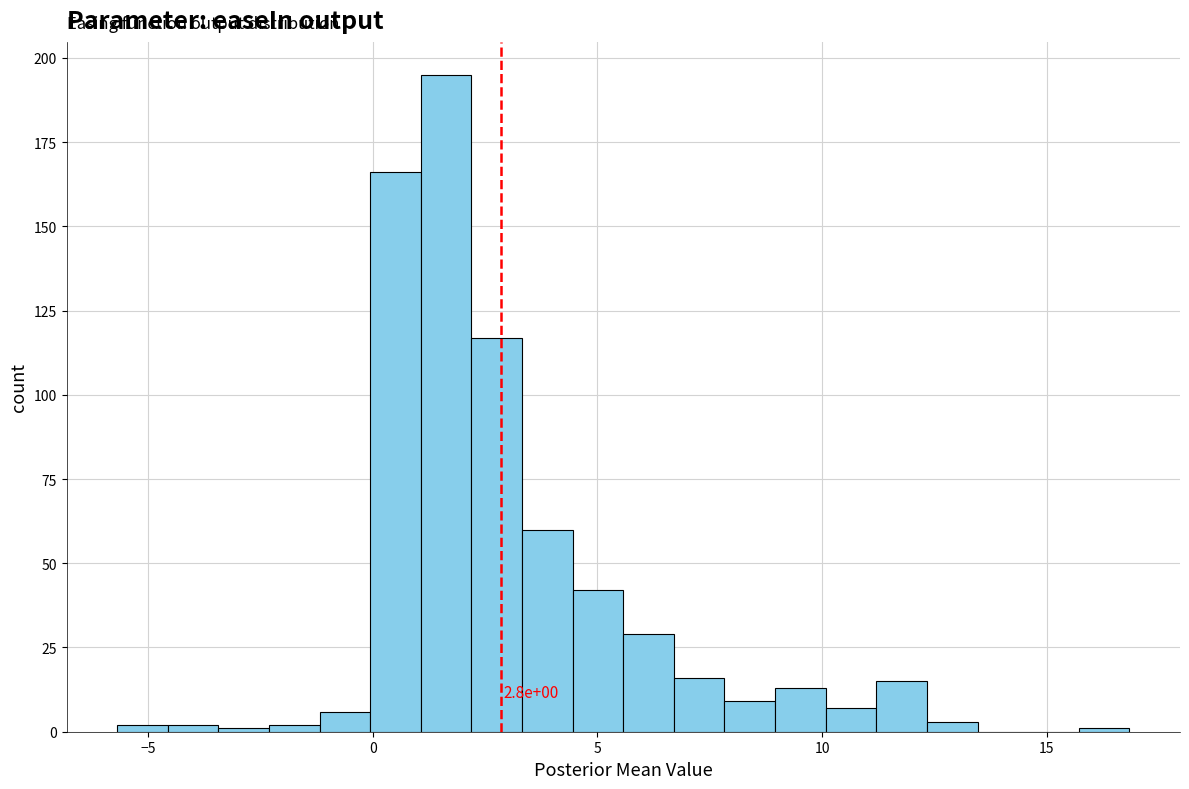

Around what value on the x-axis is the tallest bar? Give the approximate position of its centre, as read against the axis.

1.5